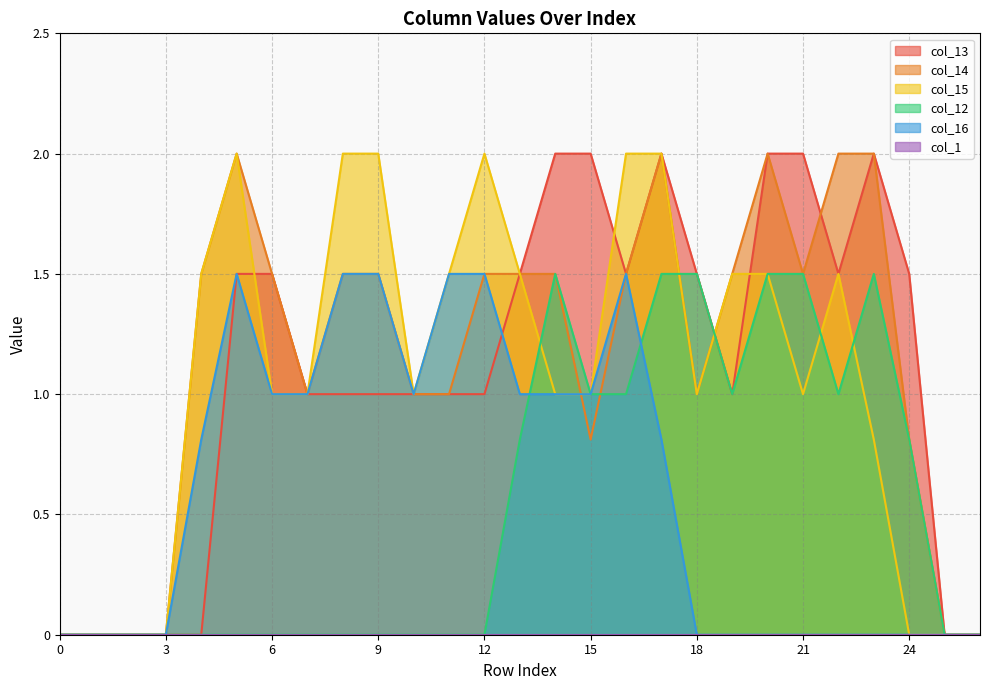

Reading right to left, list all the values displayed in this chart.

col_13: 26=0.0	25=0.0	24=1.5	23=2.0	22=1.5	21=2.0	20=2.0	19=1.0	18=1.5	17=2.0	16=1.5	15=2.0	14=2.0	13=1.5	12=1.0	11=1.0	10=1.0	9=1.0	8=1.0	7=1.0	6=1.5	5=1.5	4=0.0	3=0.0	2=0.0	1=0.0	0=0.0
col_14: 26=0.0	25=0.0	24=0.8	23=2.0	22=2.0	21=1.5	20=2.0	19=1.5	18=1.0	17=2.0	16=1.5	15=0.8	14=1.5	13=1.5	12=1.5	11=1.0	10=1.0	9=1.5	8=1.5	7=1.0	6=1.5	5=2.0	4=1.5	3=0.0	2=0.0	1=0.0	0=0.0
col_15: 26=0.0	25=0.0	24=0.0	23=0.8	22=1.5	21=1.0	20=1.5	19=1.5	18=1.0	17=2.0	16=2.0	15=1.0	14=1.0	13=1.5	12=2.0	11=1.5	10=1.0	9=2.0	8=2.0	7=1.0	6=1.0	5=2.0	4=1.5	3=0.0	2=0.0	1=0.0	0=0.0
col_12: 26=0.0	25=0.0	24=0.8	23=1.5	22=1.0	21=1.5	20=1.5	19=1.0	18=1.5	17=1.5	16=1.0	15=1.0	14=1.5	13=0.8	12=0.0	11=0.0	10=0.0	9=0.0	8=0.0	7=0.0	6=0.0	5=0.0	4=0.0	3=0.0	2=0.0	1=0.0	0=0.0
col_16: 26=0.0	25=0.0	24=0.0	23=0.0	22=0.0	21=0.0	20=0.0	19=0.0	18=0.0	17=0.8	16=1.5	15=1.0	14=1.0	13=1.0	12=1.5	11=1.5	10=1.0	9=1.5	8=1.5	7=1.0	6=1.0	5=1.5	4=0.8	3=0.0	2=0.0	1=0.0	0=0.0